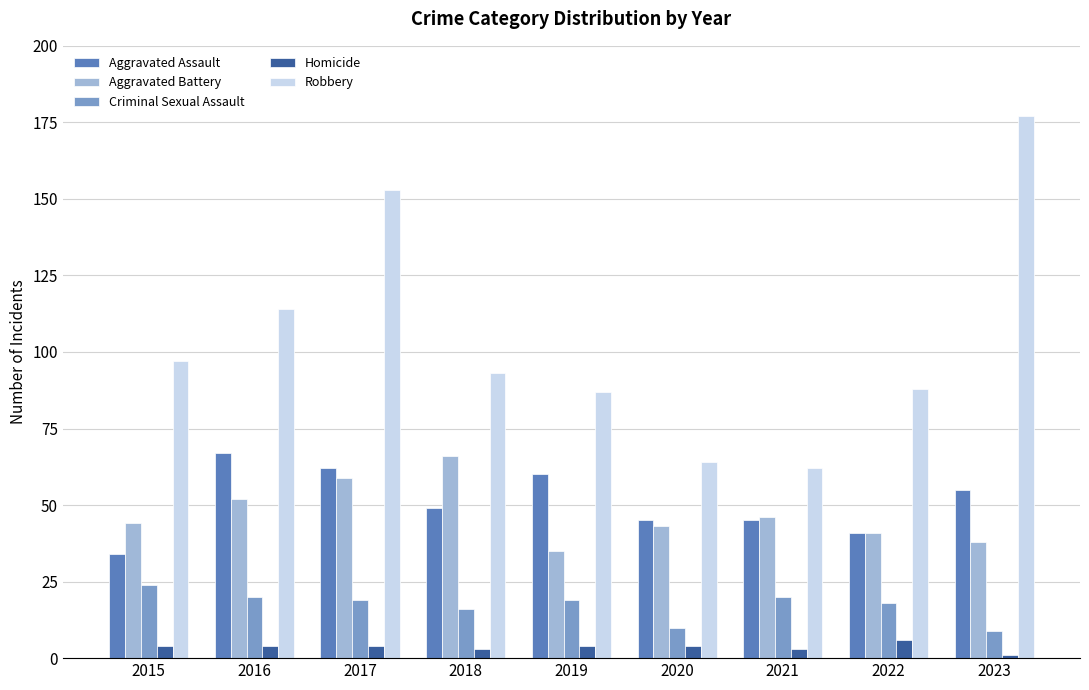

What is the minimum value for Aggravated Assault?

34